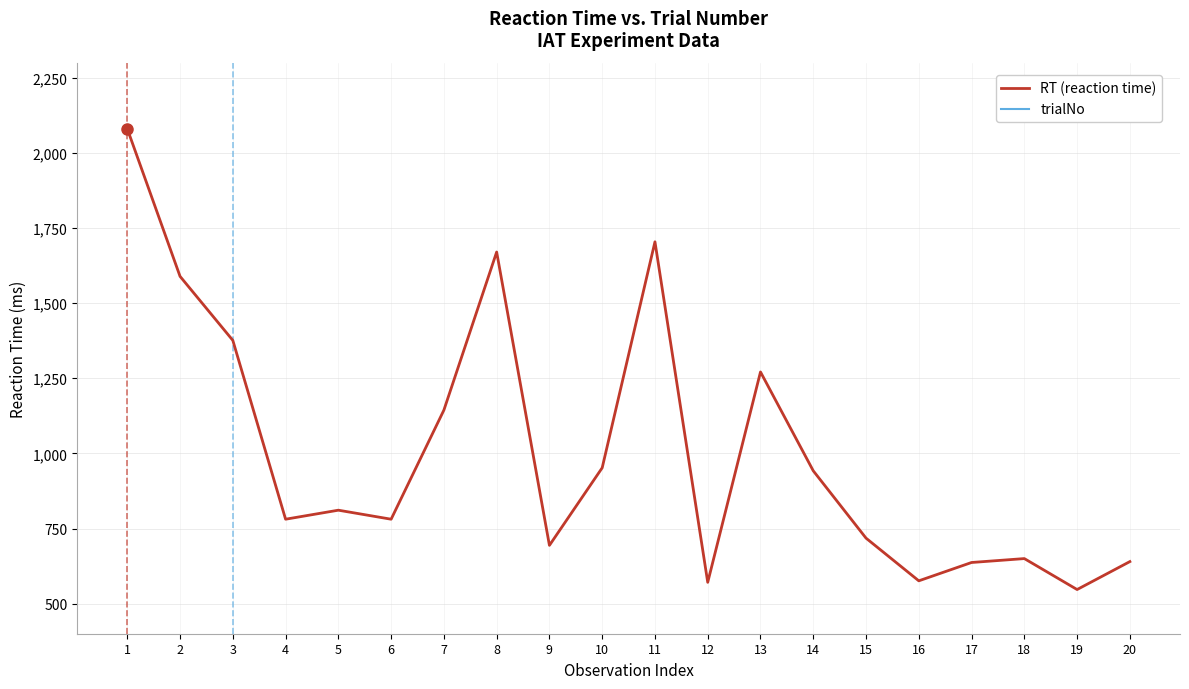

Count the trialNo values in the range 3 to 8.

12